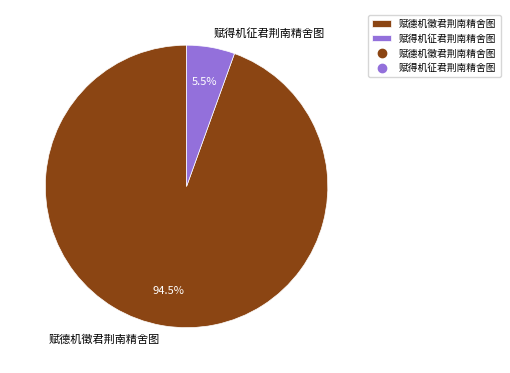

Does 赋得机征君荆南精舍图 account for over 50% of the chart?

No